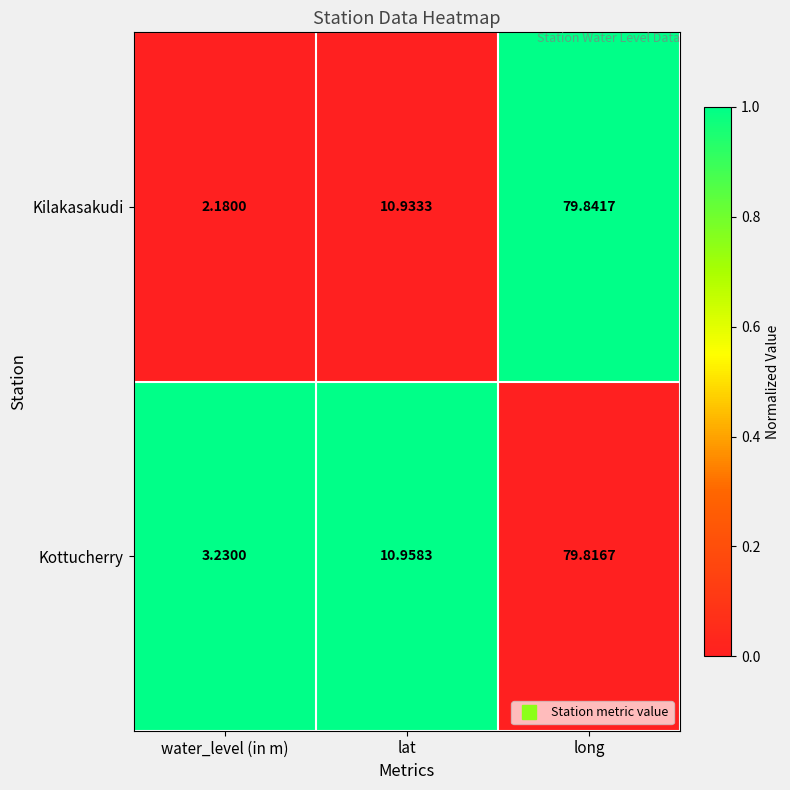

Which series has the largest total across all categories?

Kottucherry